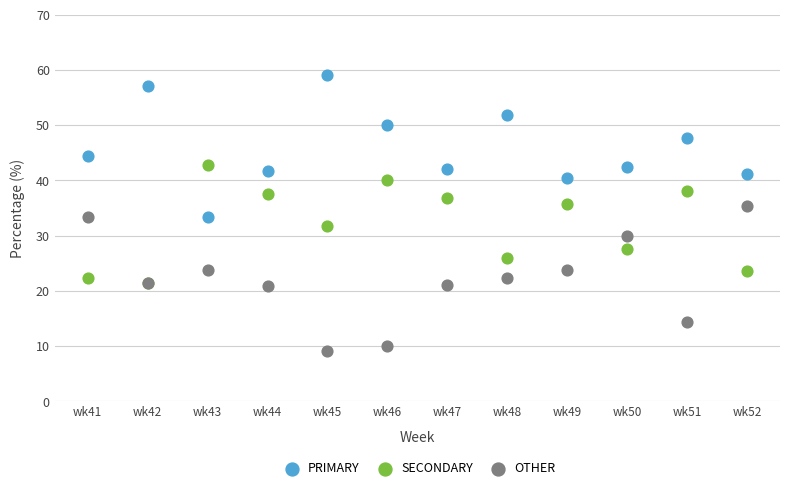

What are all the series names shown in the legend?

PRIMARY, SECONDARY, OTHER